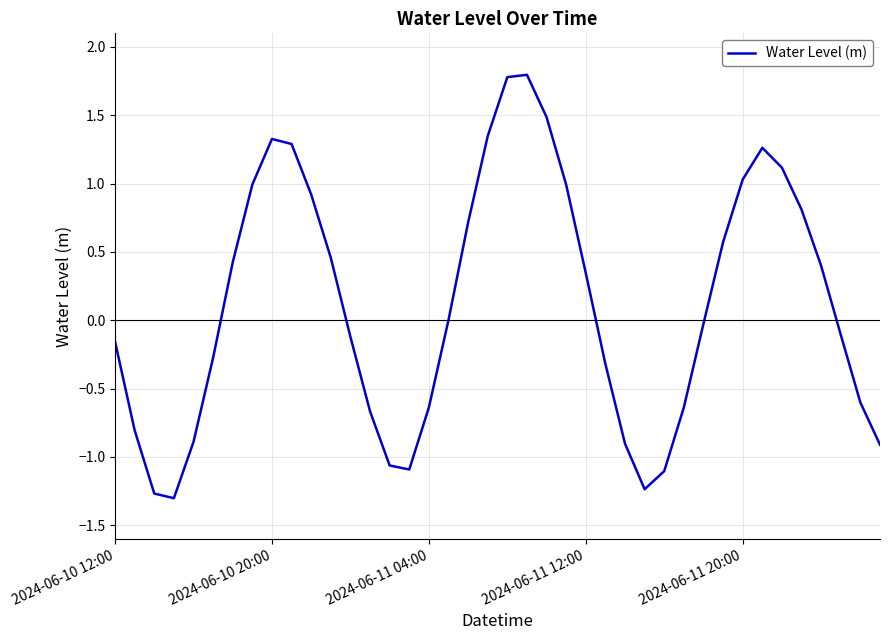

What is the maximum value shown in the chart?

1.8